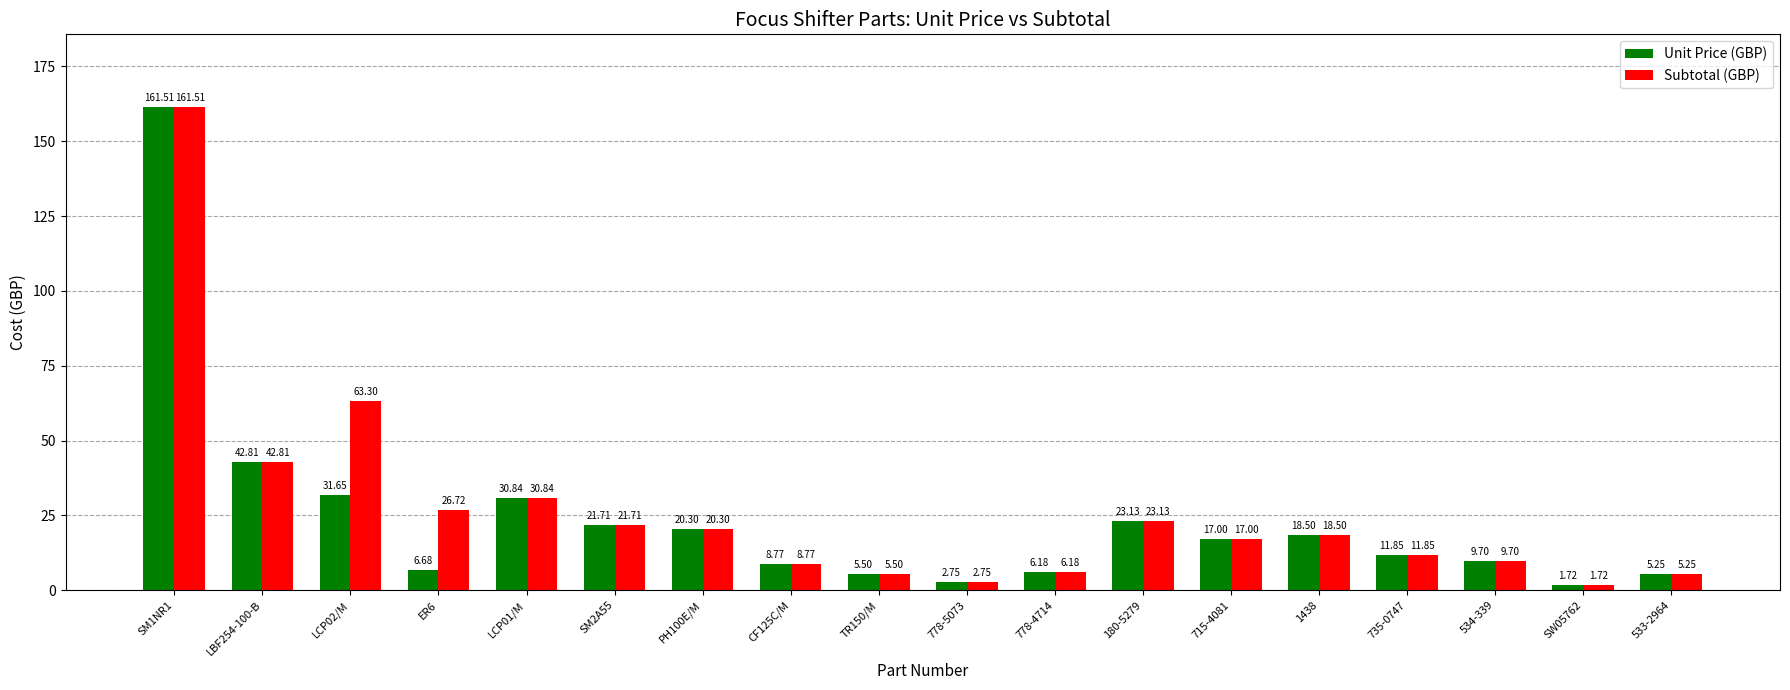

Are the bars horizontal?

No